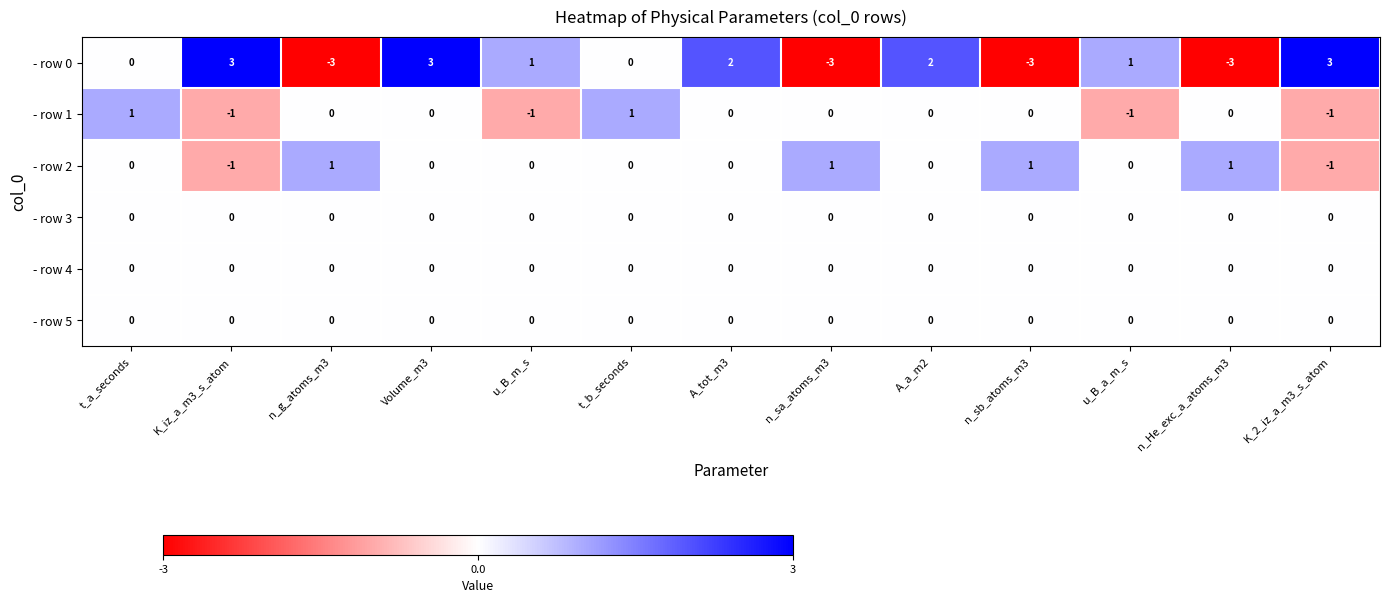

Count the - row 1 values in the range -1 to 0.

11